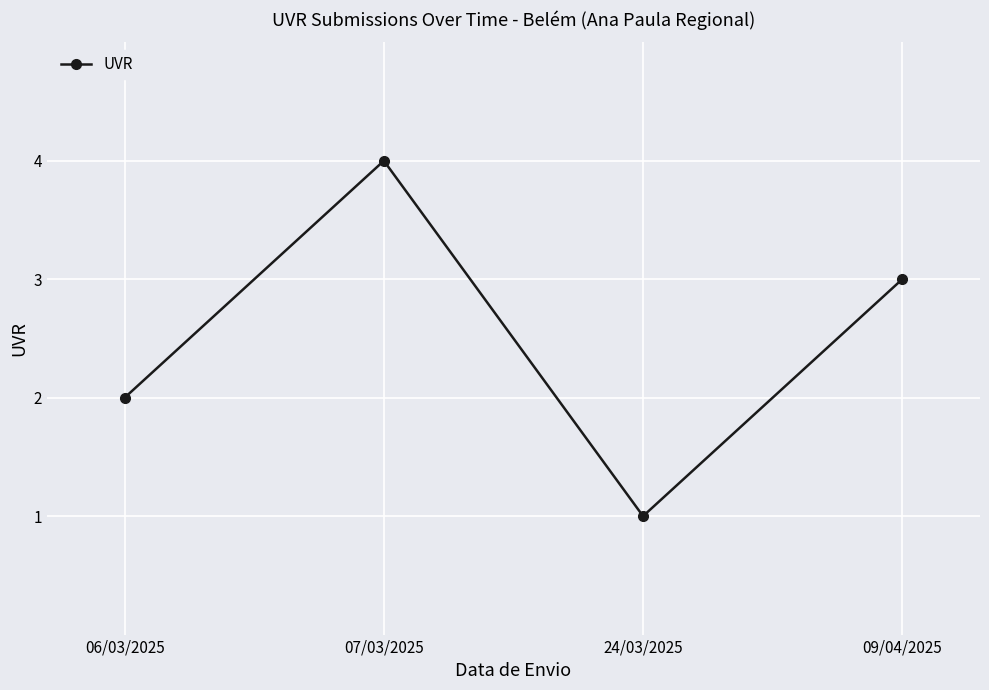

What is the sum of all values?

10